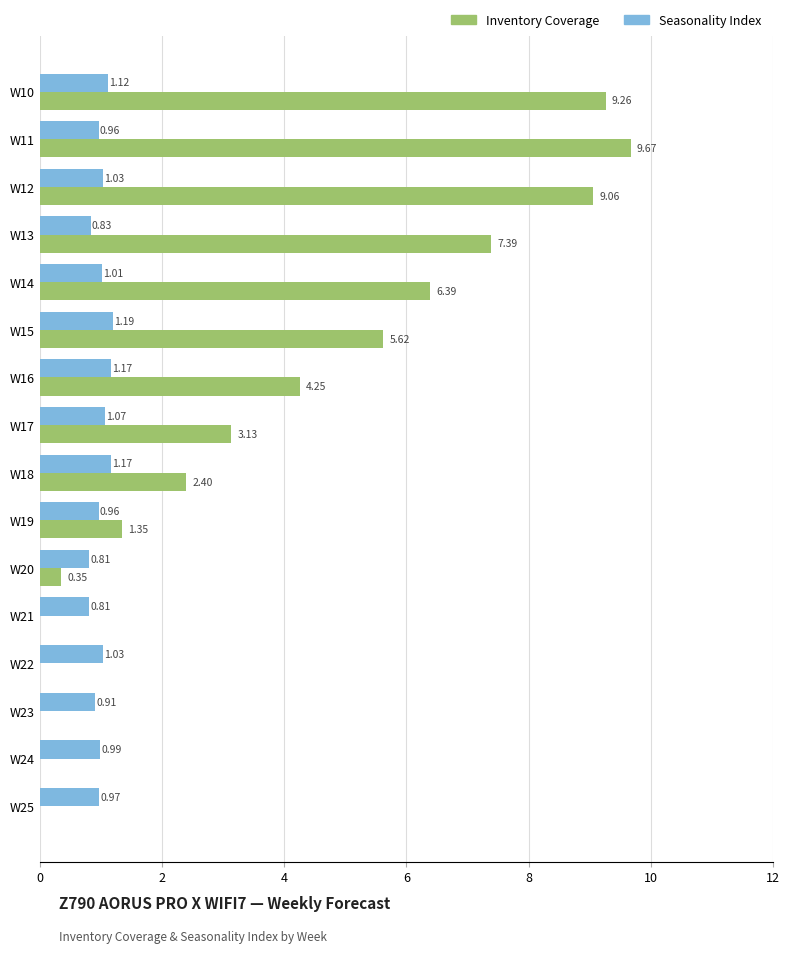

At which category does the chart reach its peak across all series?

W11